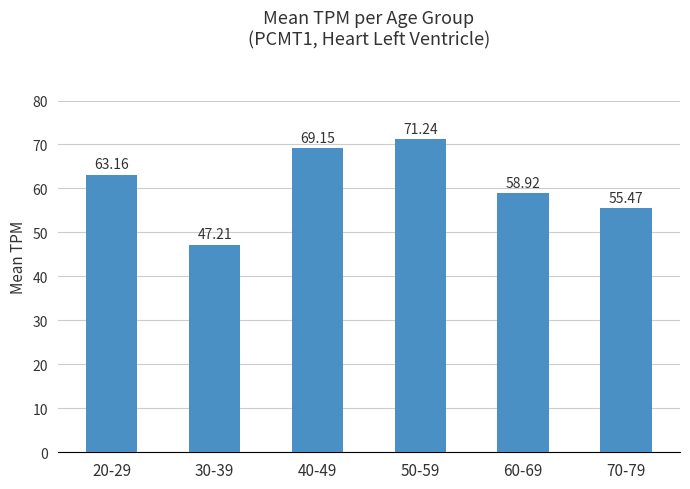

Reading left to right, extract all data points from this chart.

20-29=63.2	30-39=47.2	40-49=69.2	50-59=71.2	60-69=58.9	70-79=55.5